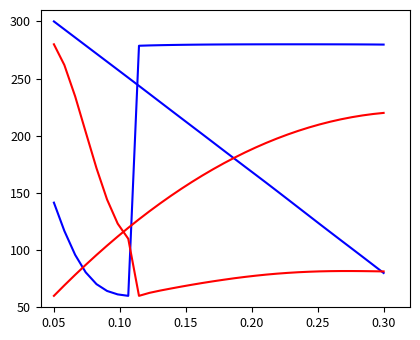

Is this an area chart (filled region under the line)?

No